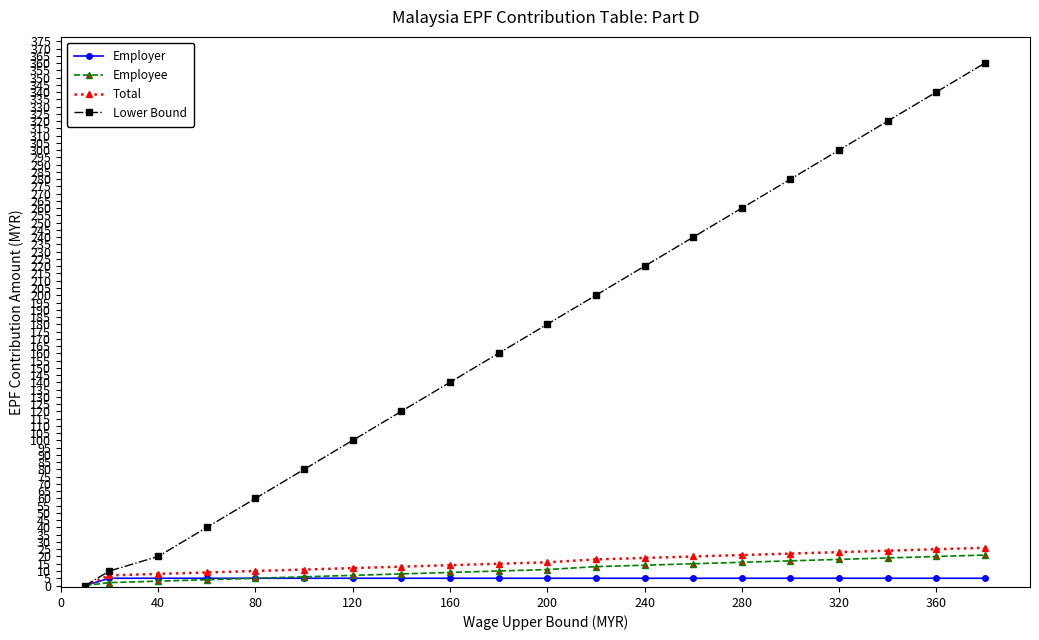

Which series has the widest spread of values?

Lower Bound